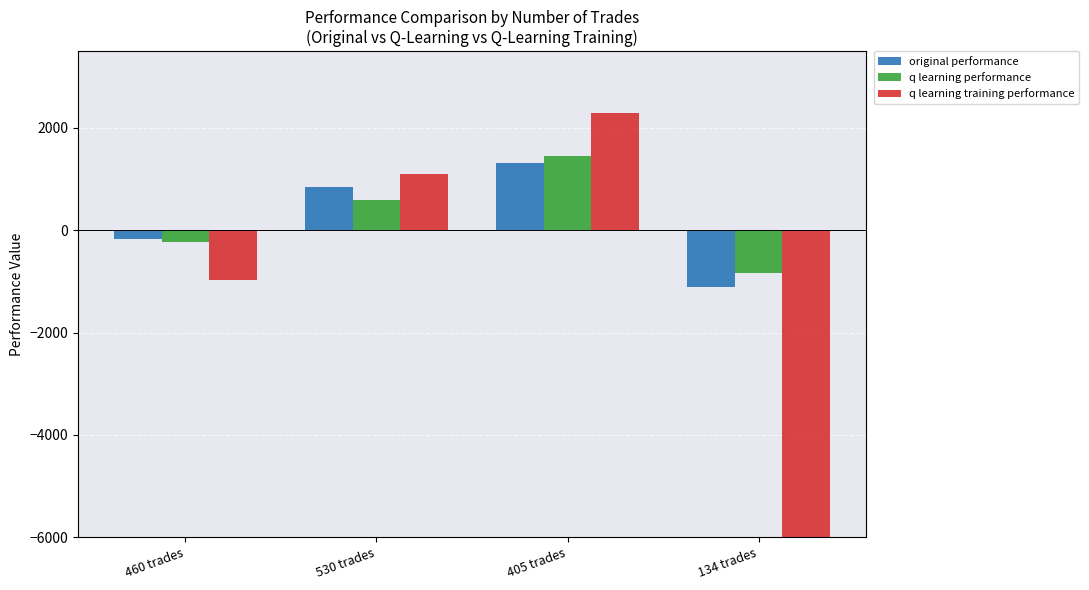

What is the label of the 4th bar from the right?

460 trades